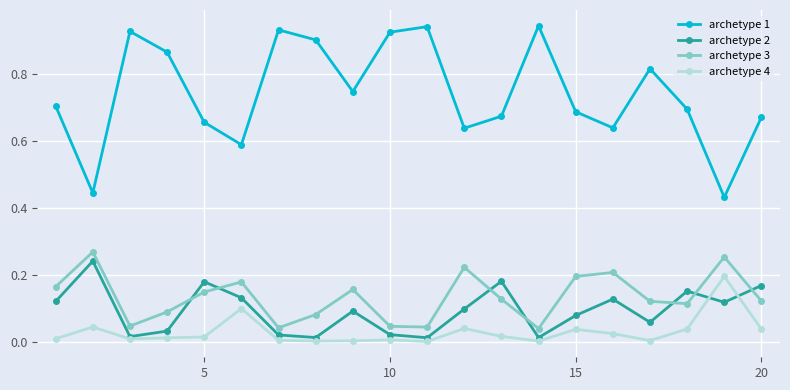

True or false: archetype 1 and archetype 2 intersect in this chart.

False